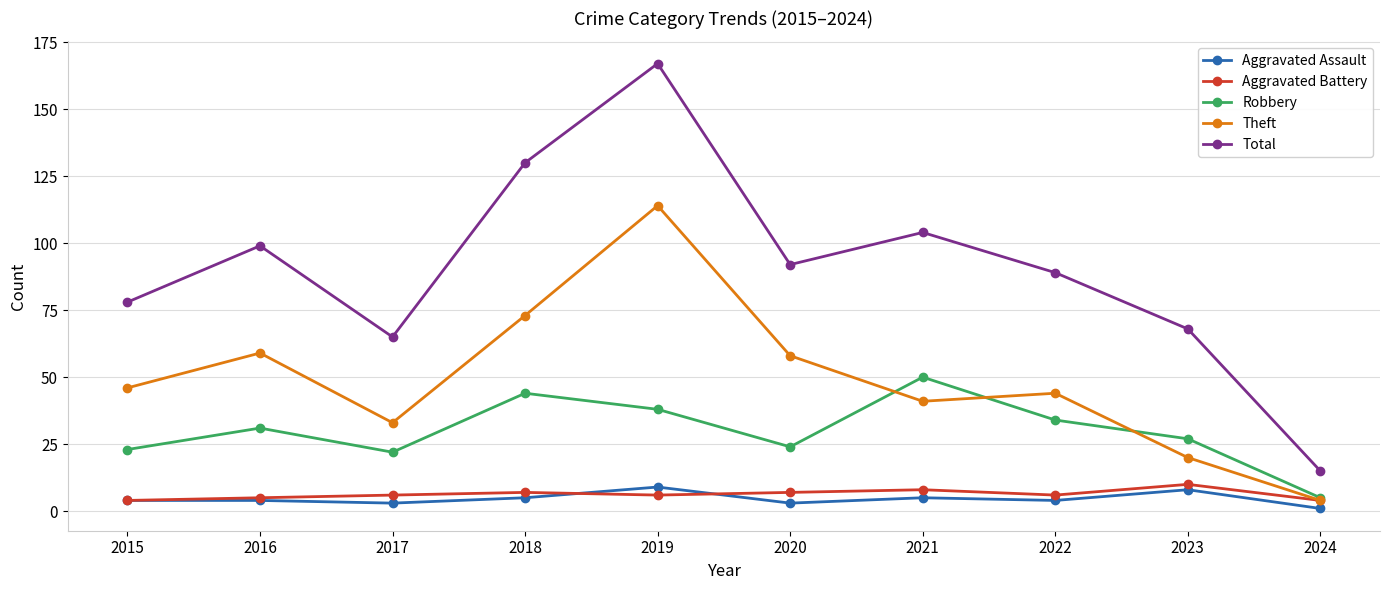

The Theft series shows 97 at 2016. True or false?

False